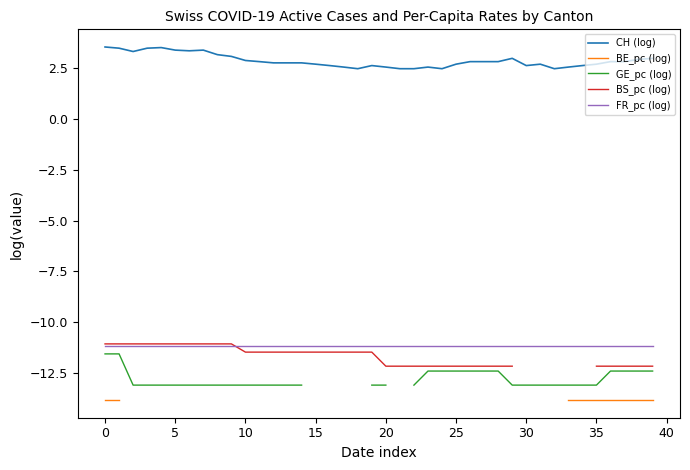

True or false: CH (log) and FR_pc (log) cross at least once.

False